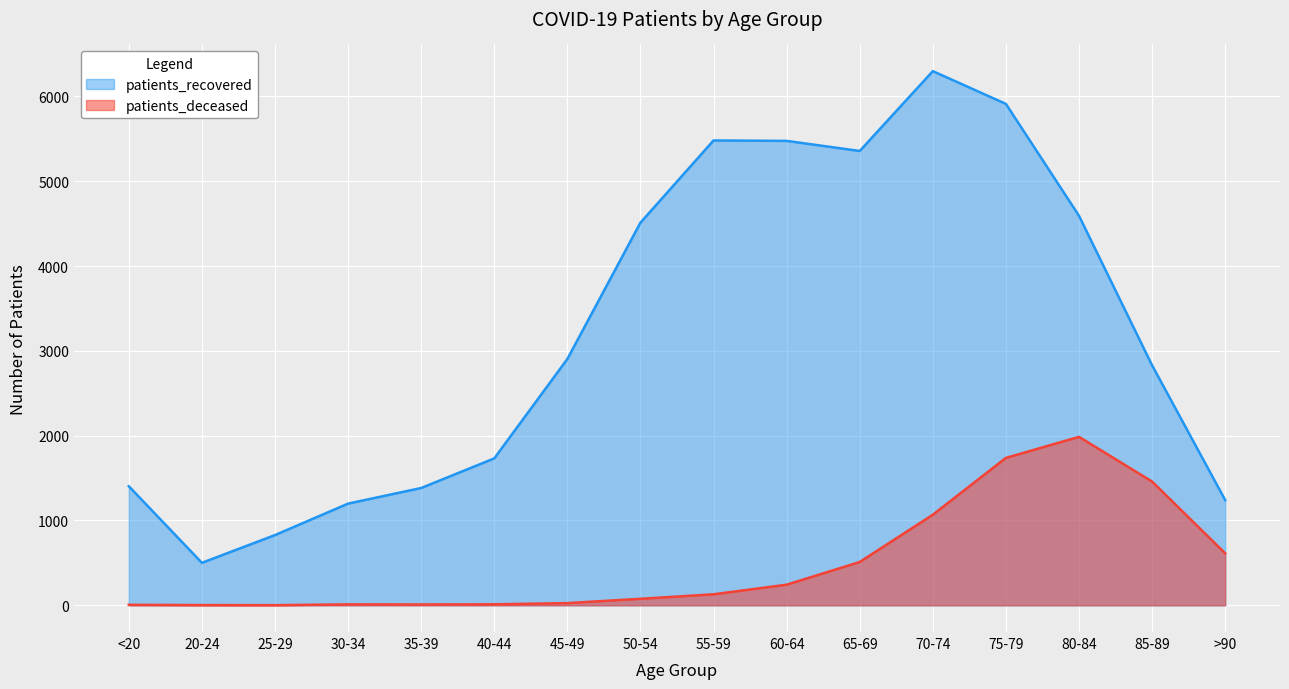

Which series has the largest total across all categories?

patients_recovered